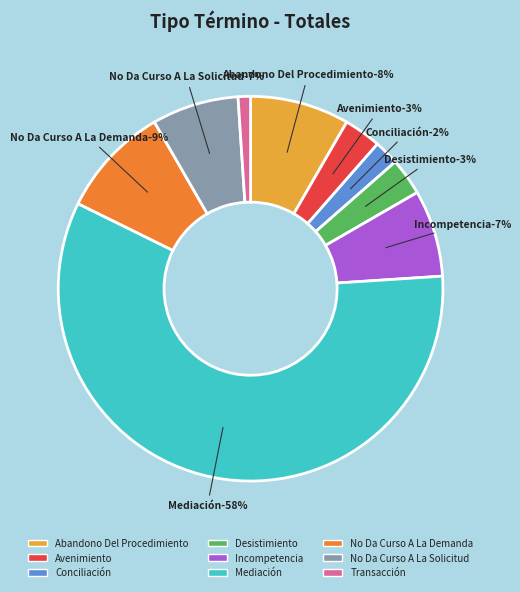

Rank the categories by value from lowest to highest.

Transacción, Conciliación, Avenimiento, Desistimiento, Incompetencia, No Da Curso A La Solicitud, Abandono Del Procedimiento, No Da Curso A La Demanda, Mediación